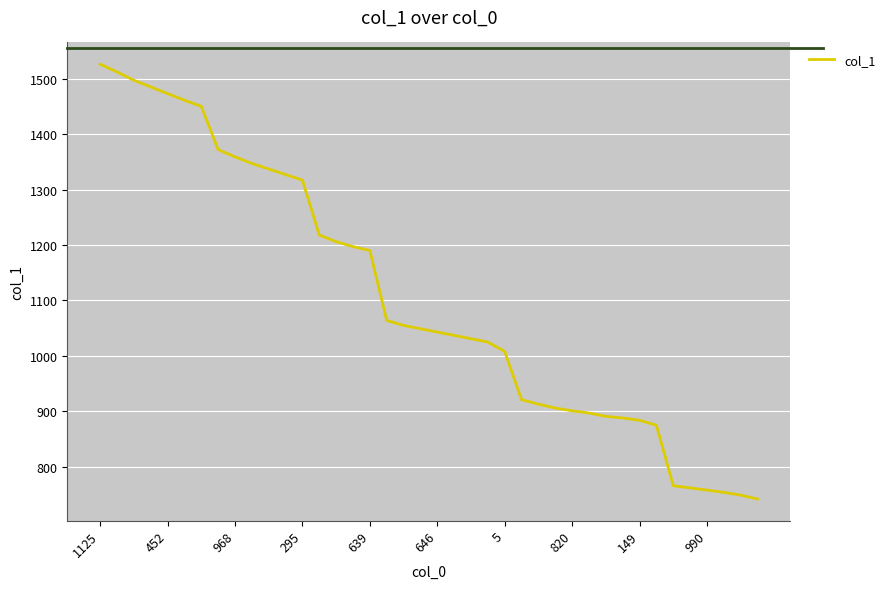

What is the smallest value displayed?

742